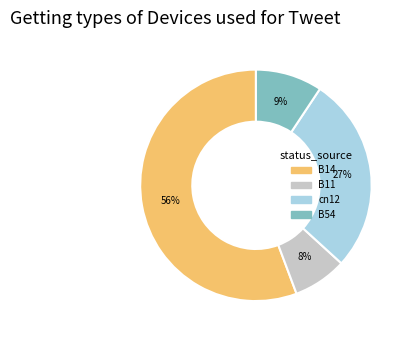

To the nearest percent, what is the average slice percentage?

25%